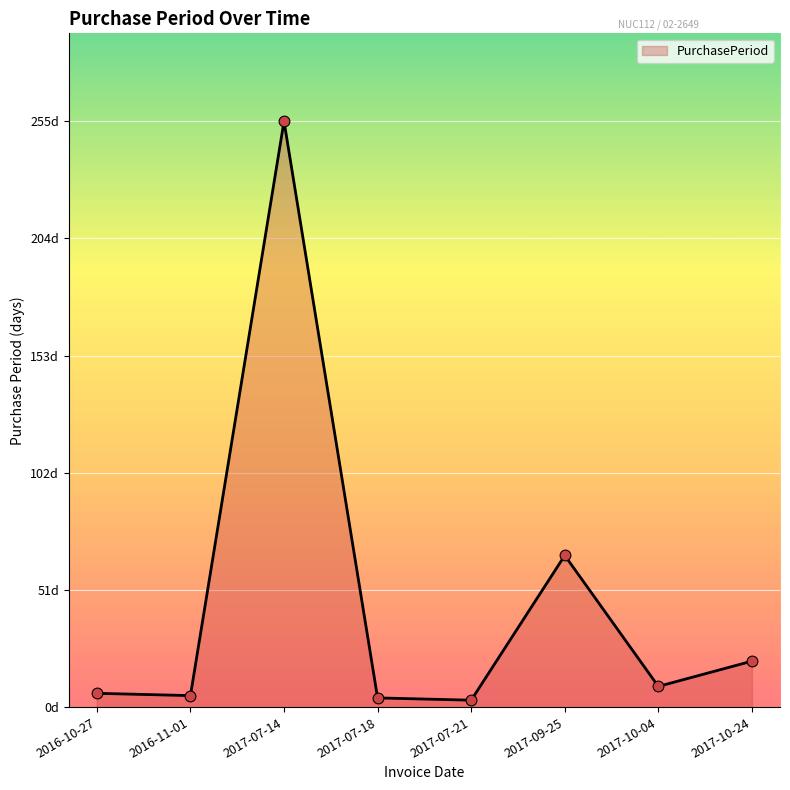

What is the ratio of the value at 2017-07-18 to the value at 2017-09-25?

0.1